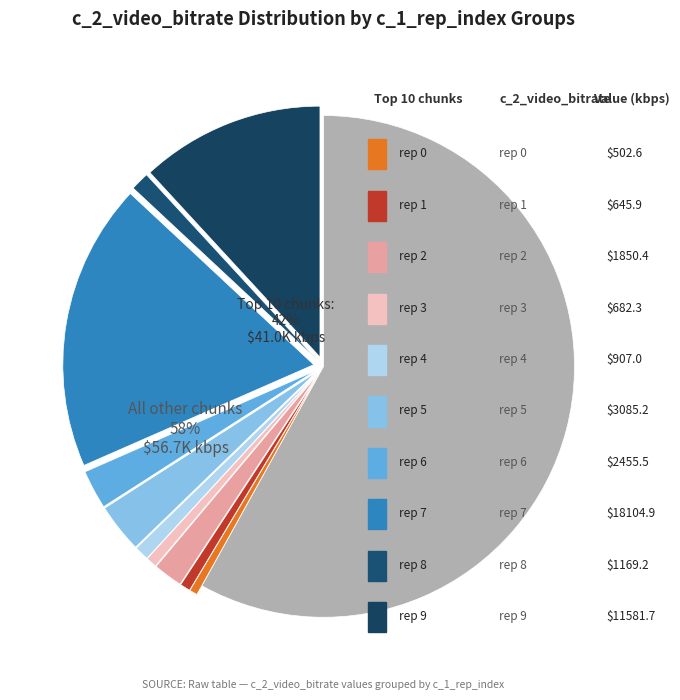

What percentage do 6 and 9 together represent?

34.2%